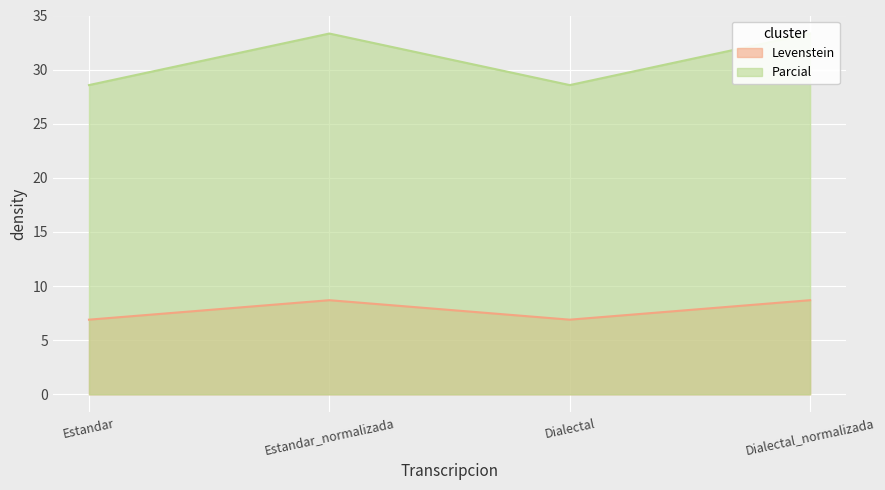

What is the maximum value shown in the chart?

33.3